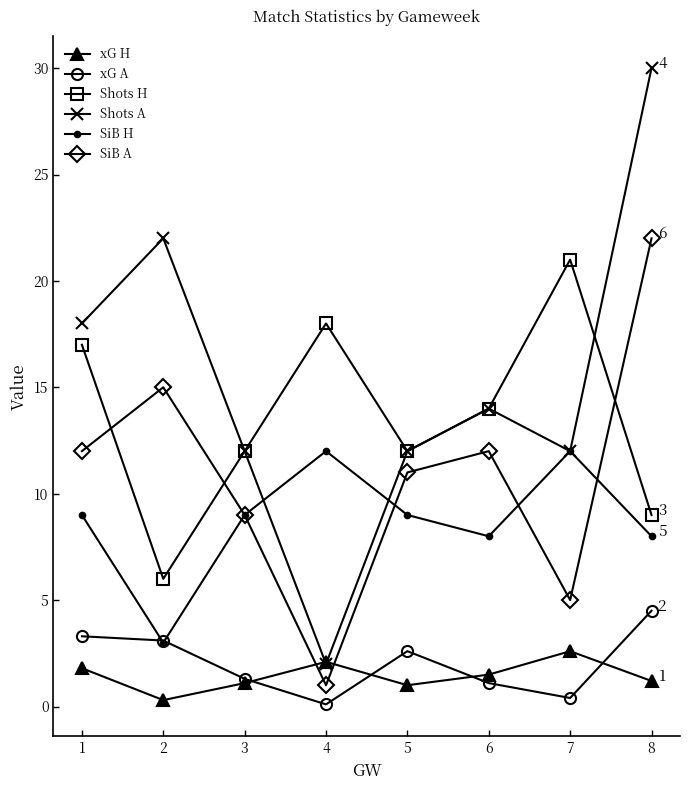

The value of SiB A at 1 is 12.0. True or false?

True